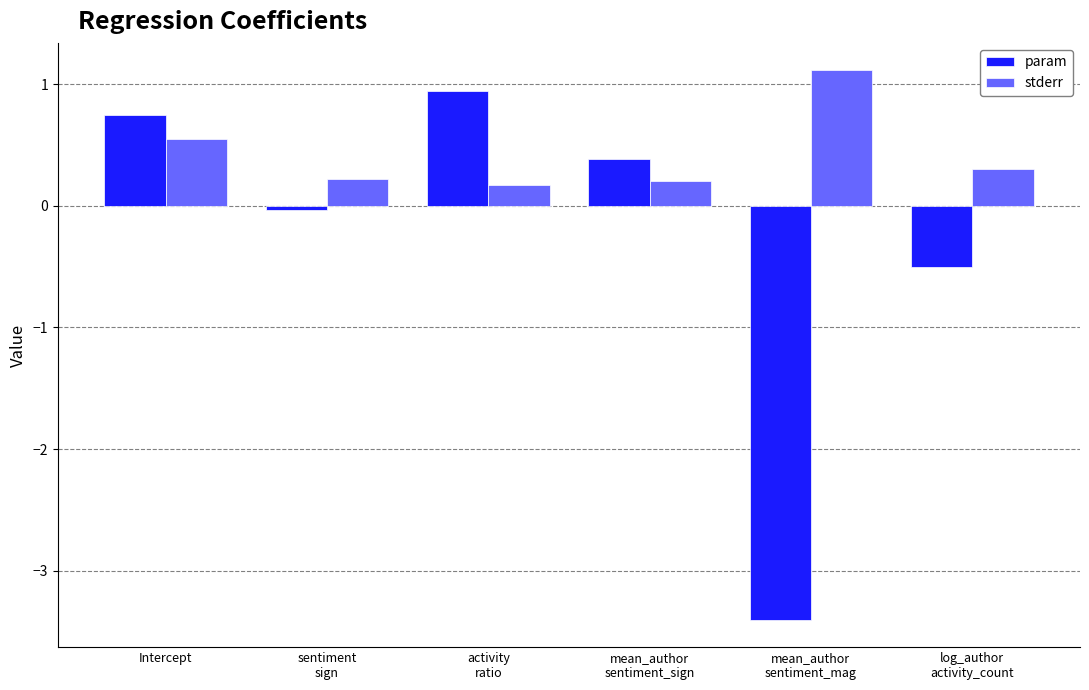

Is it true that param equals 0.7 at Intercept?

True